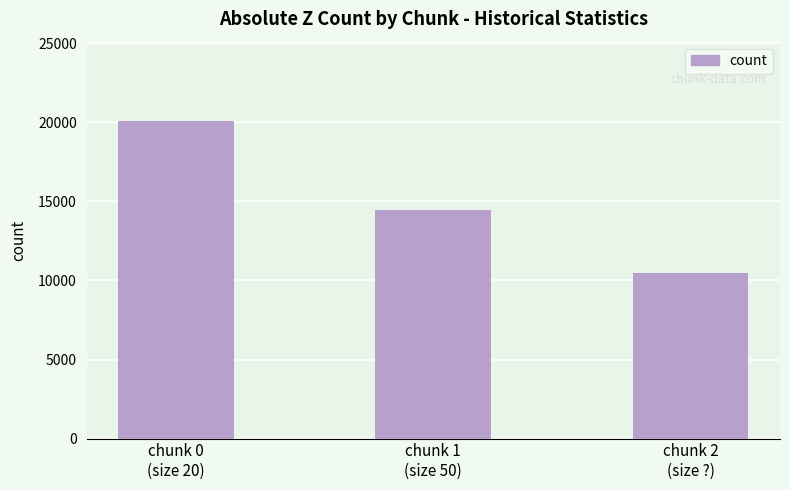

How many bars are there in total?

3